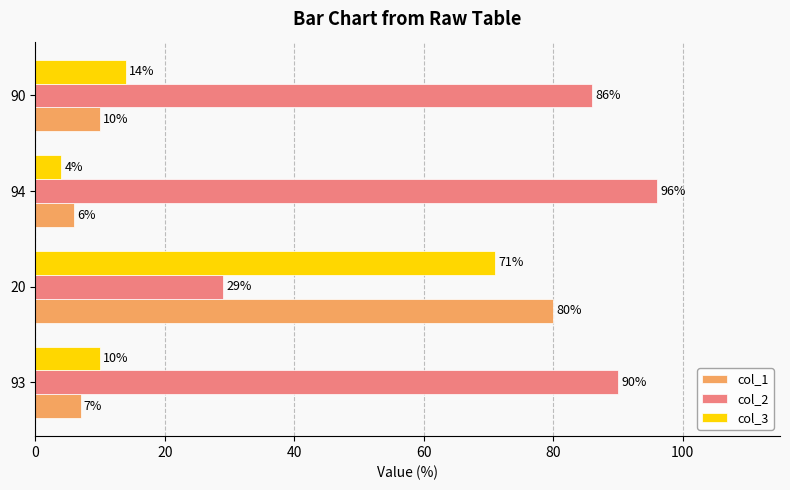

At how many categories does at least one series exceed 66?

4